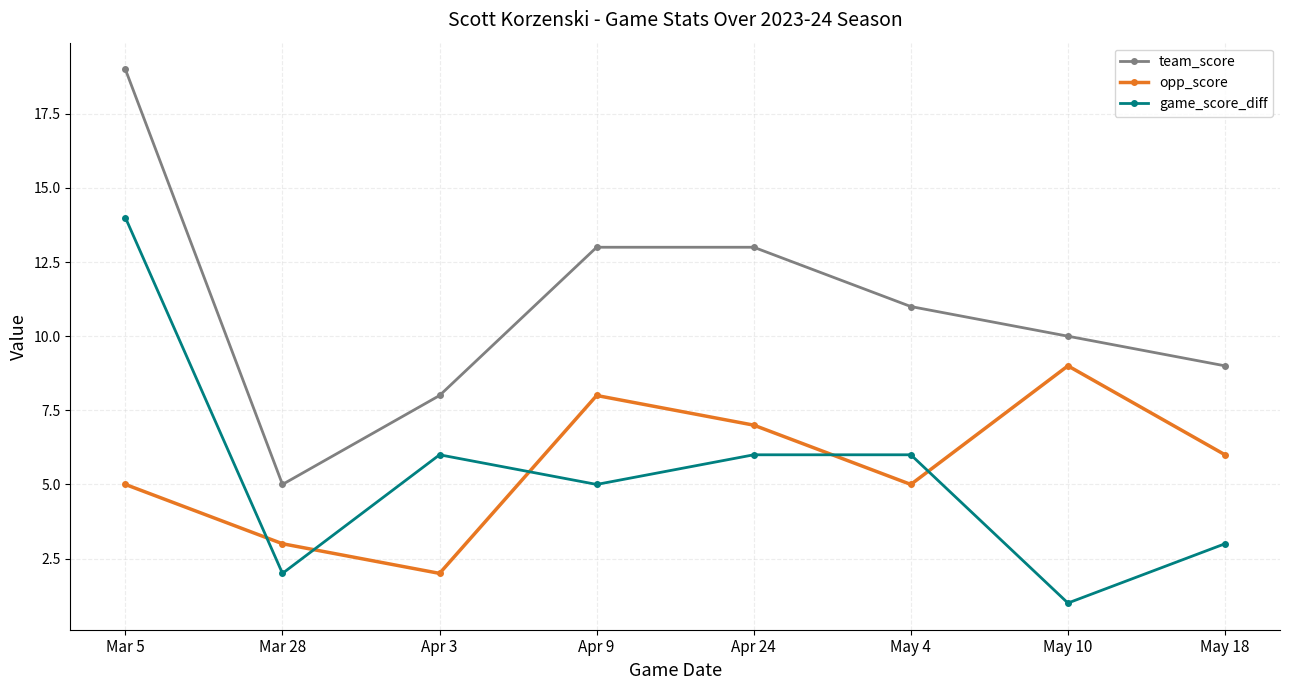

At which label does opp_score first exceed 6?

Apr 9